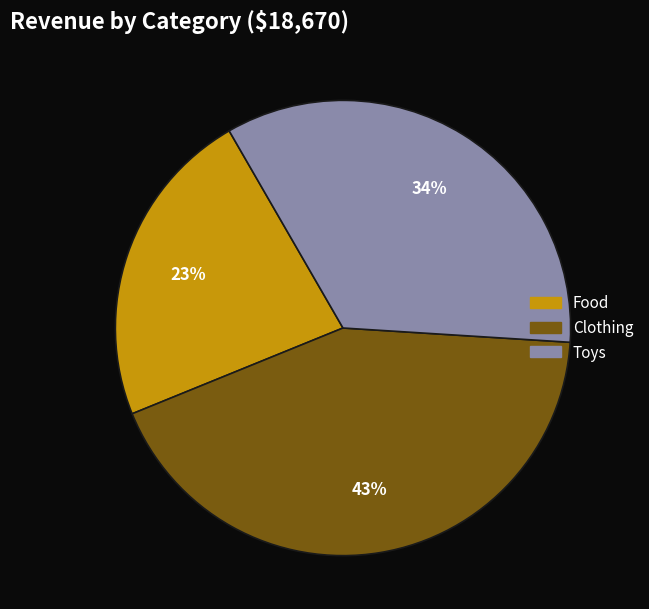

How many segments does this pie chart have?

3